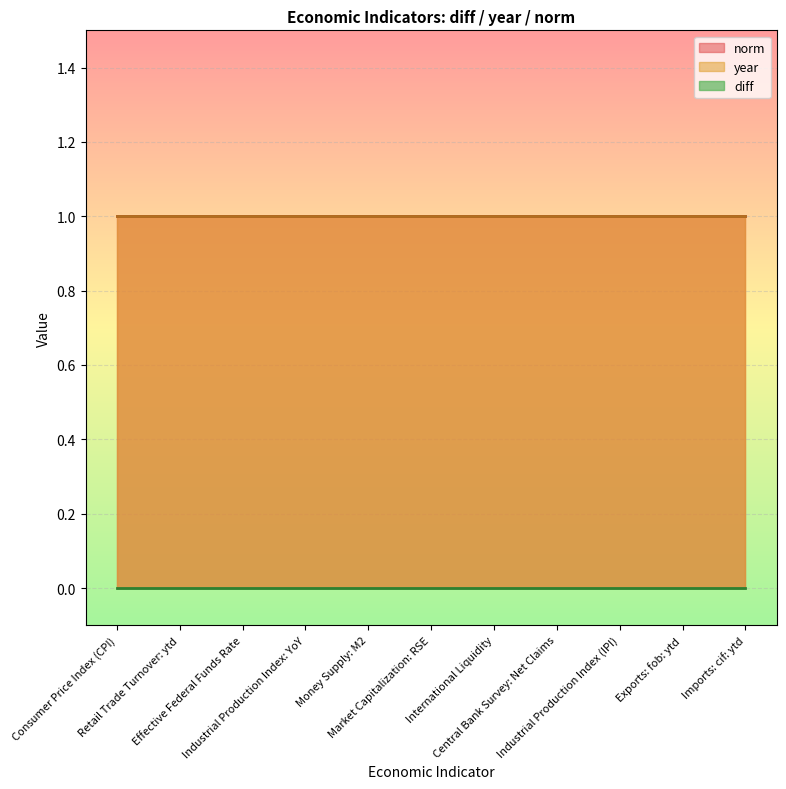

What are all the series names shown in the legend?

diff, year, norm